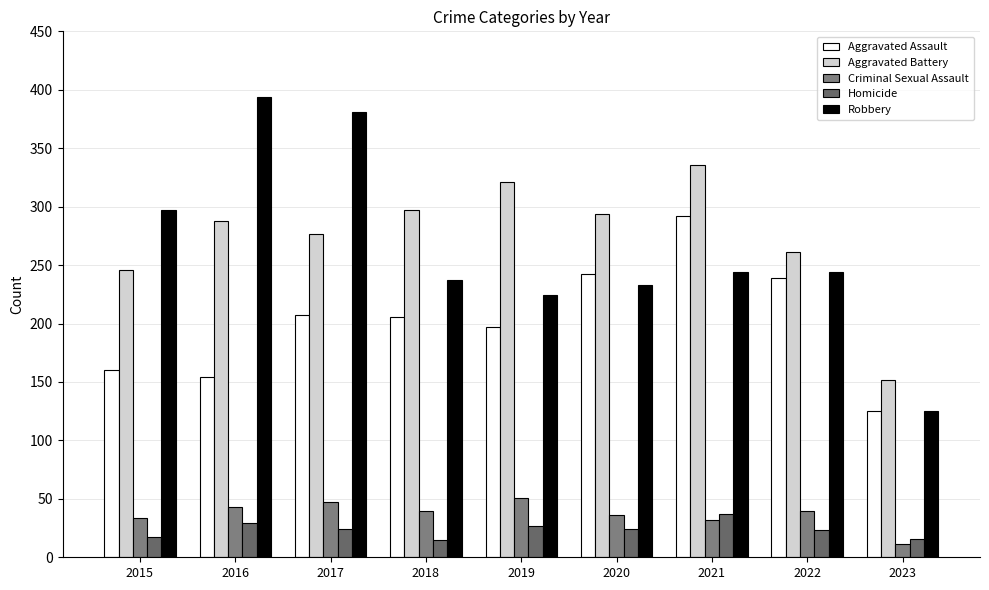

At which label does Criminal Sexual Assault first exceed 40?

2016